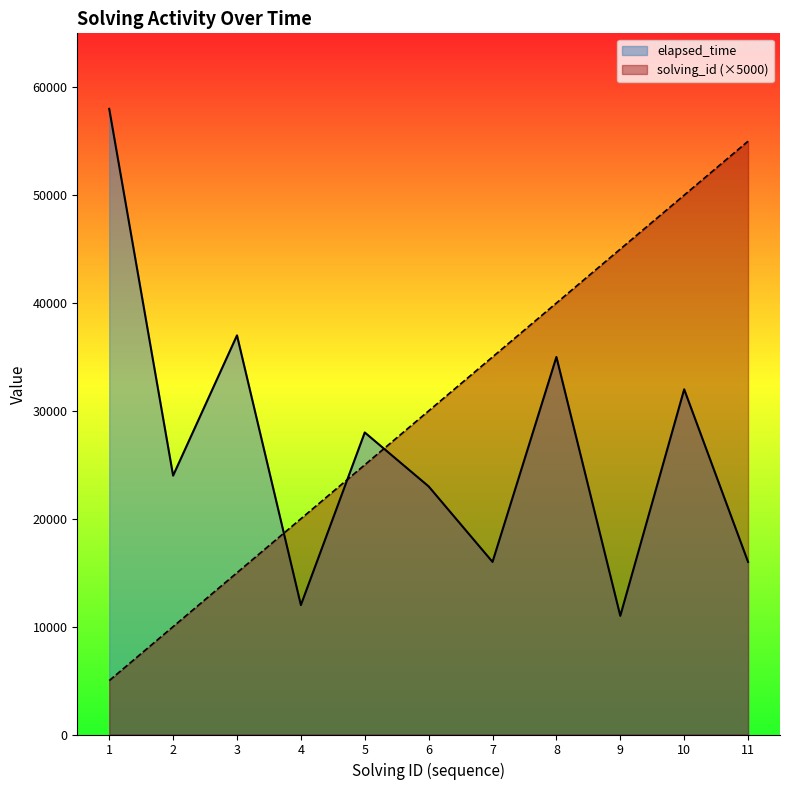

What are all the series names shown in the legend?

elapsed_time, solving_id (×5000)